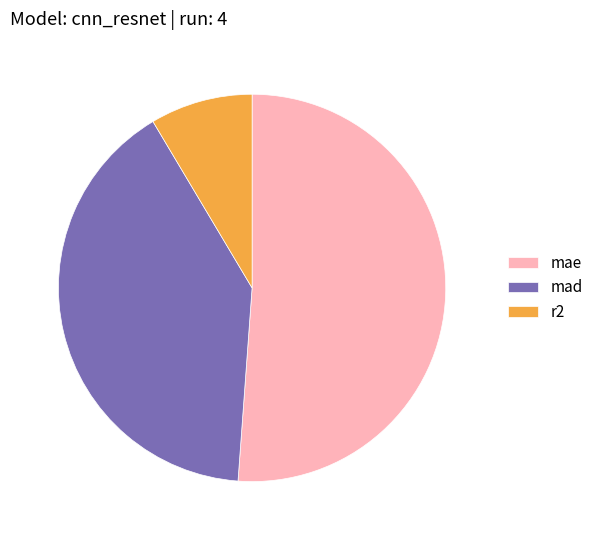

Count the number of slices in the pie.

3